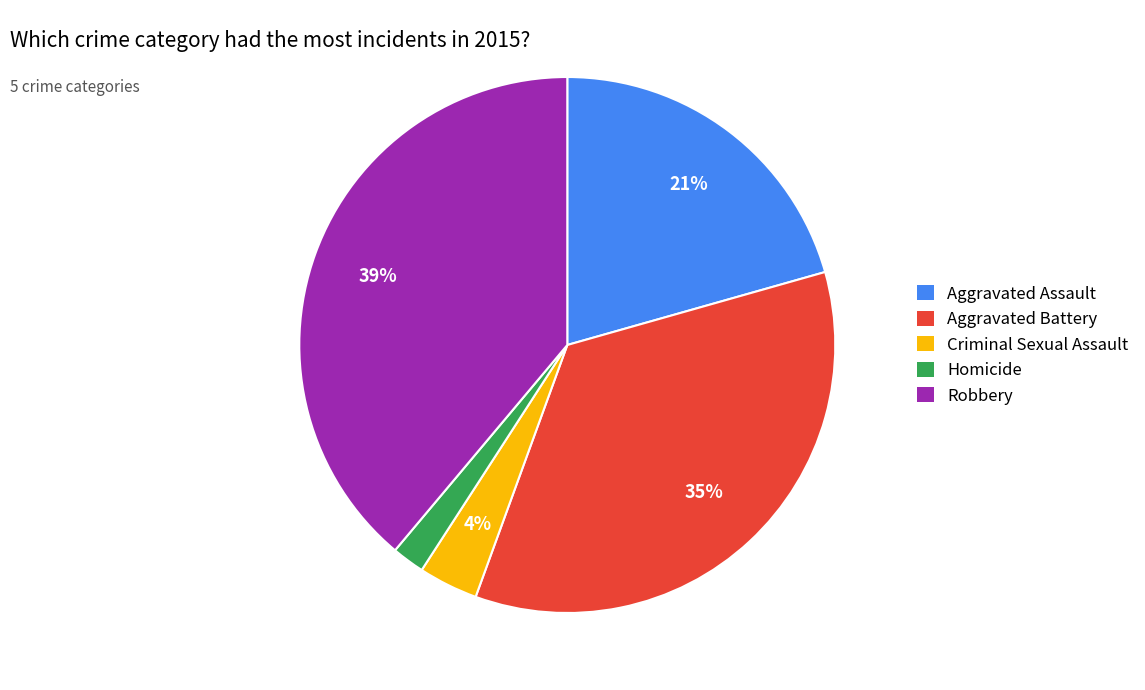

Is there any slice that represents more than half of the pie?

No